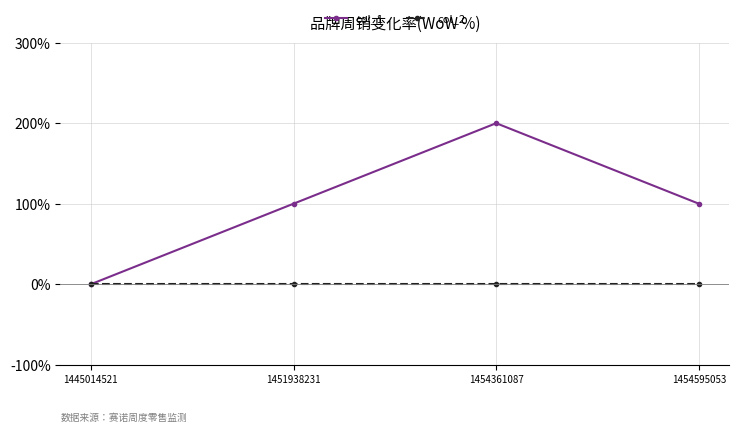

True or false: col_1 and col_2 cross at least once.

False